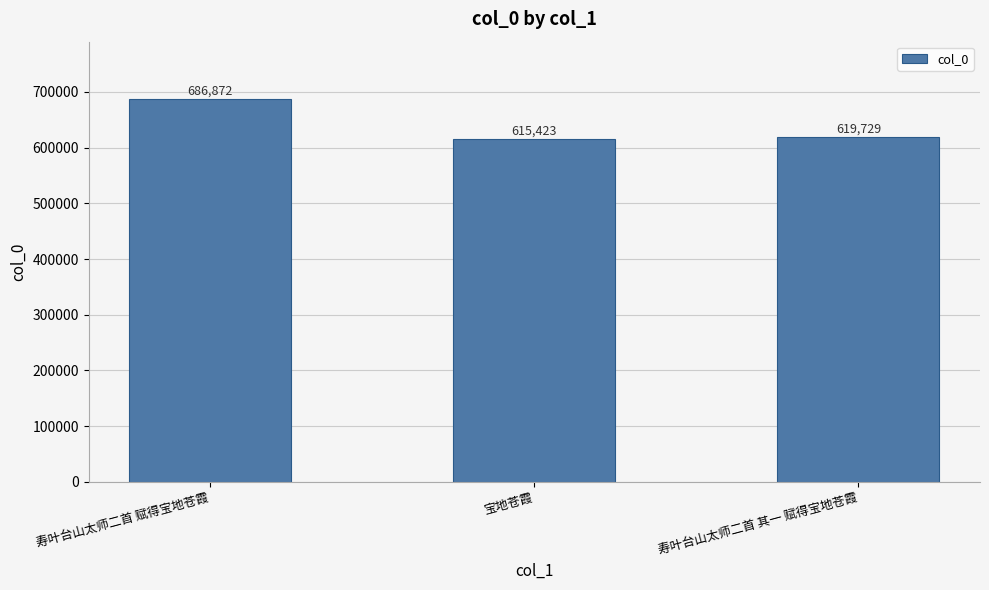

Rank the categories by value from highest to lowest.

寿叶台山太师二首 赋得宝地苍霞, 寿叶台山太师二首 其一 赋得宝地苍霞, 宝地苍霞